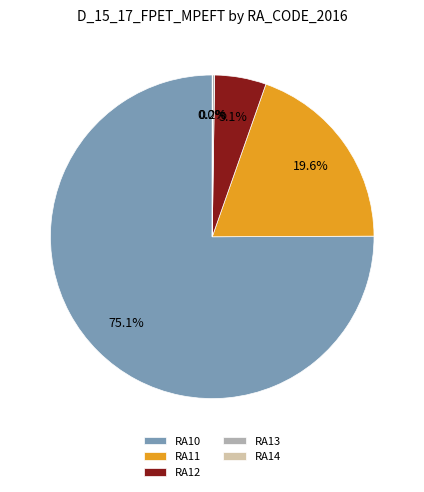

Is RA10 the majority of the pie?

Yes